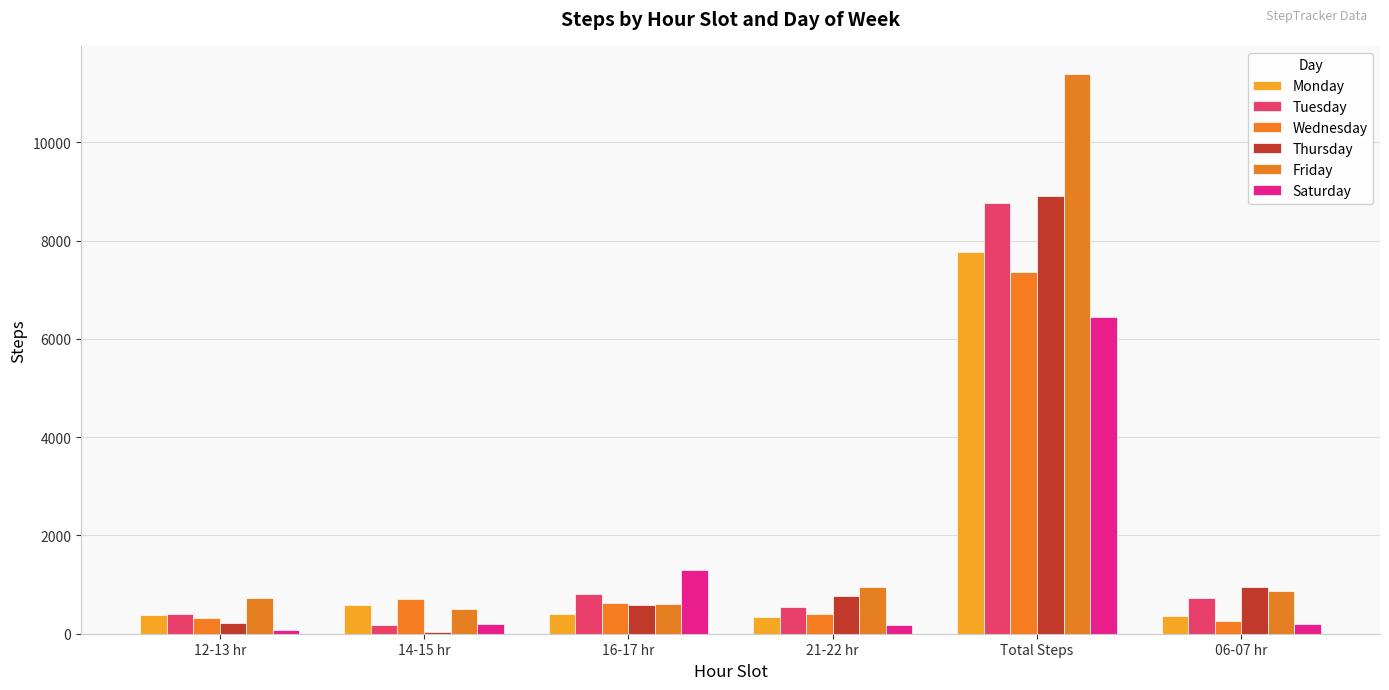

Reading left to right, transcribe all the data shown in this chart.

Monday: 376	594	398	343	7774	360
Tuesday: 400	182	800	545	8754	733
Wednesday: 325	716	619	407	7350	268
Thursday: 213	32	585	765	8914	957
Friday: 727	511	612	952	11392	862
Saturday: 79	191	1288	179	6445	191